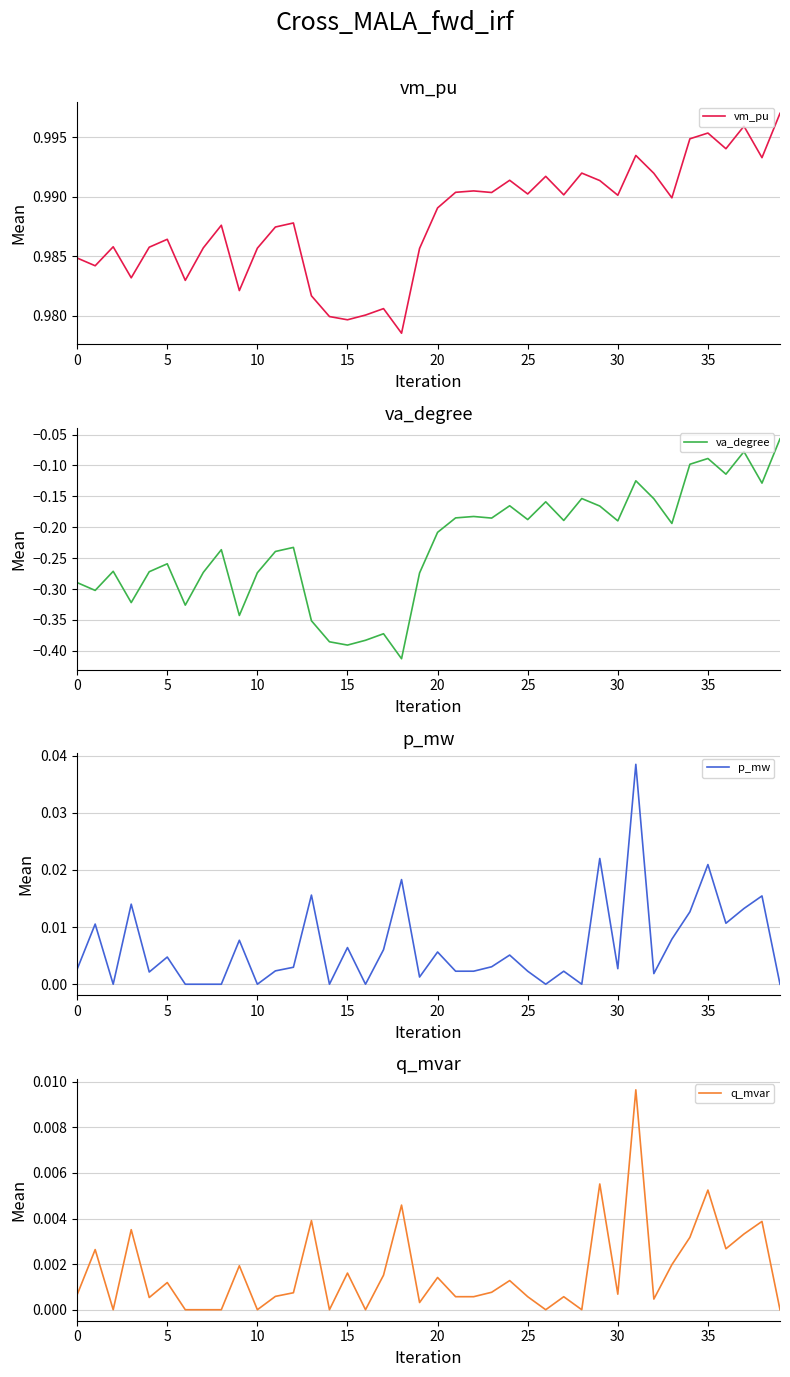

The p_mw series shows 0.0 at 22. True or false?

True